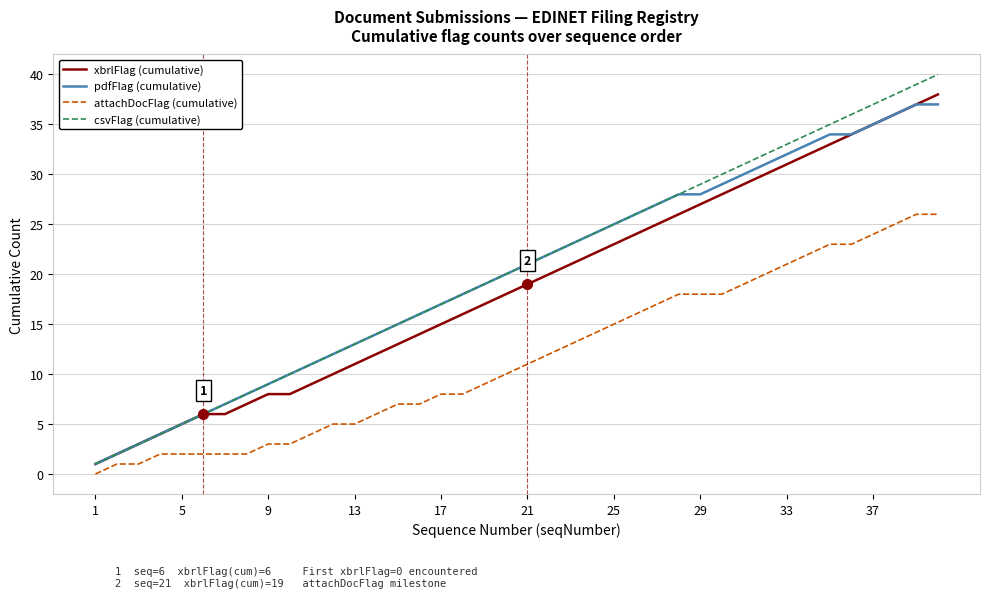

How many series are shown in this chart?

4